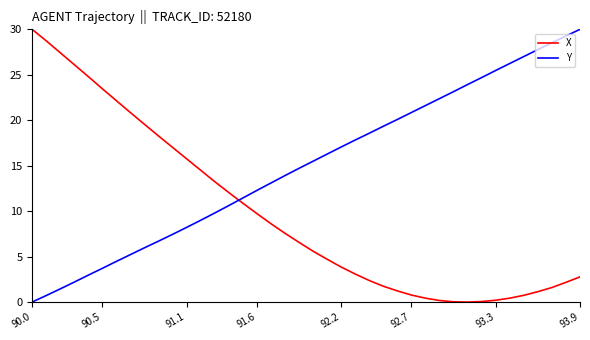

Rank the series by their average value, from highest to lowest.

Y, X